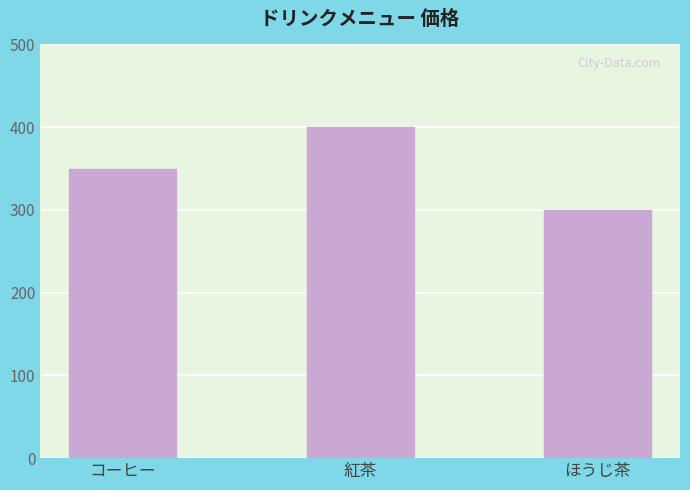

What is the label of the 1st bar from the left?

コーヒー